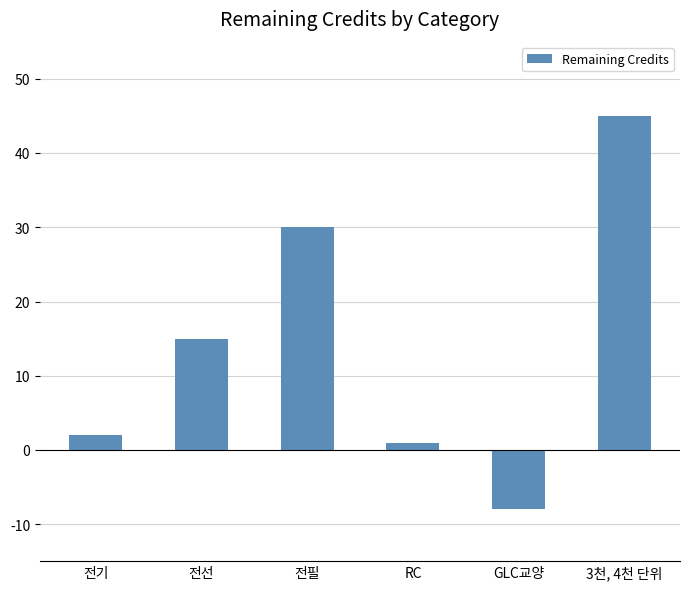

Reading left to right, list all the values displayed in this chart.

전기=2	전선=15	전필=30	RC=1	GLC교양=-8	3천, 4천 단위=45